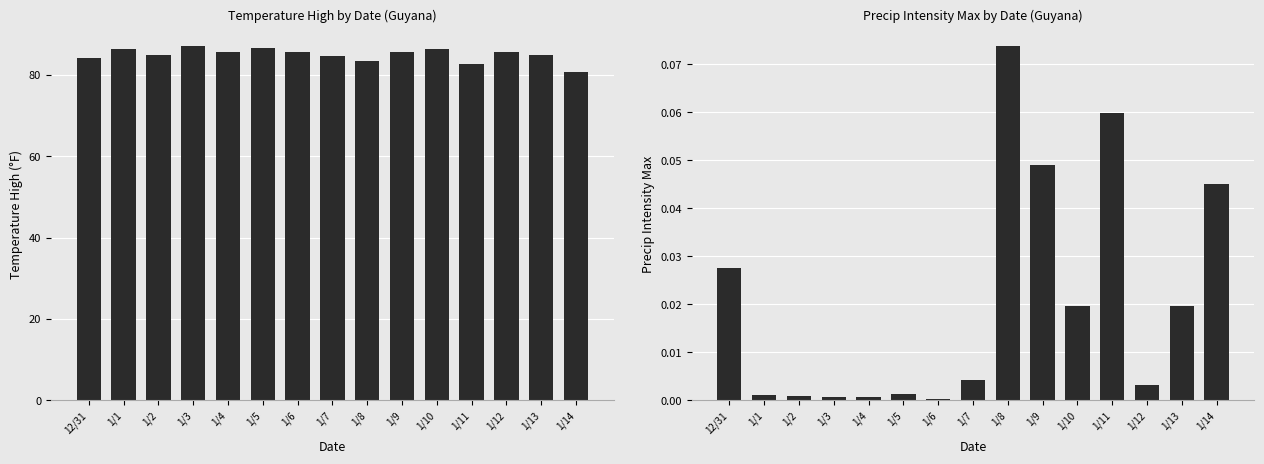

Which category has the highest value in the precipIntensityMax series?

1/8